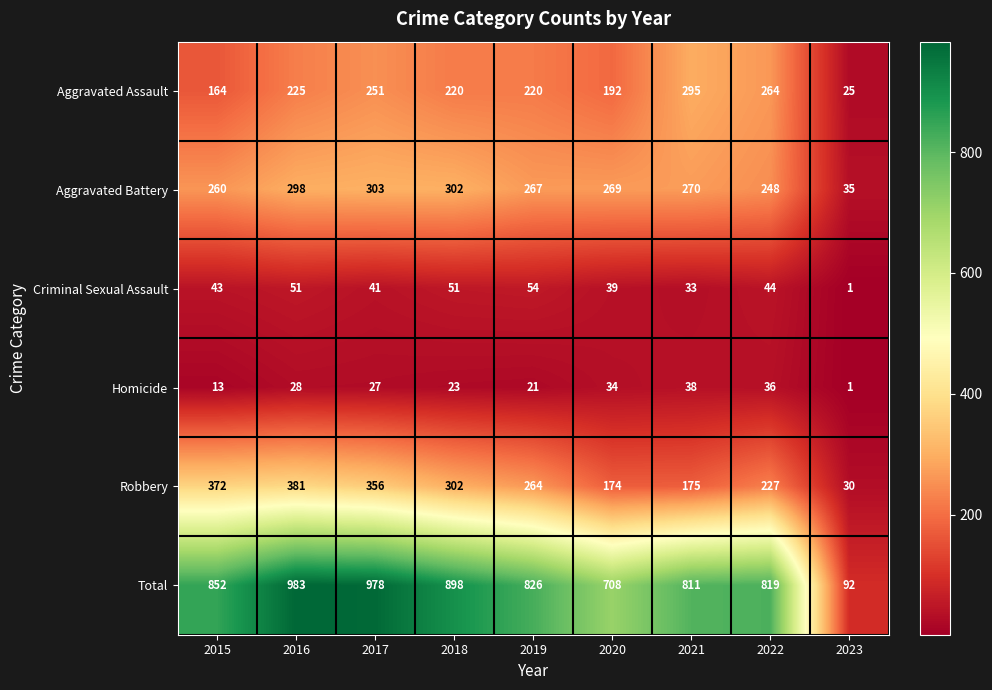

Rank the series by their maximum value, from lowest to highest.

Homicide, Criminal Sexual Assault, Aggravated Assault, Aggravated Battery, Robbery, Total